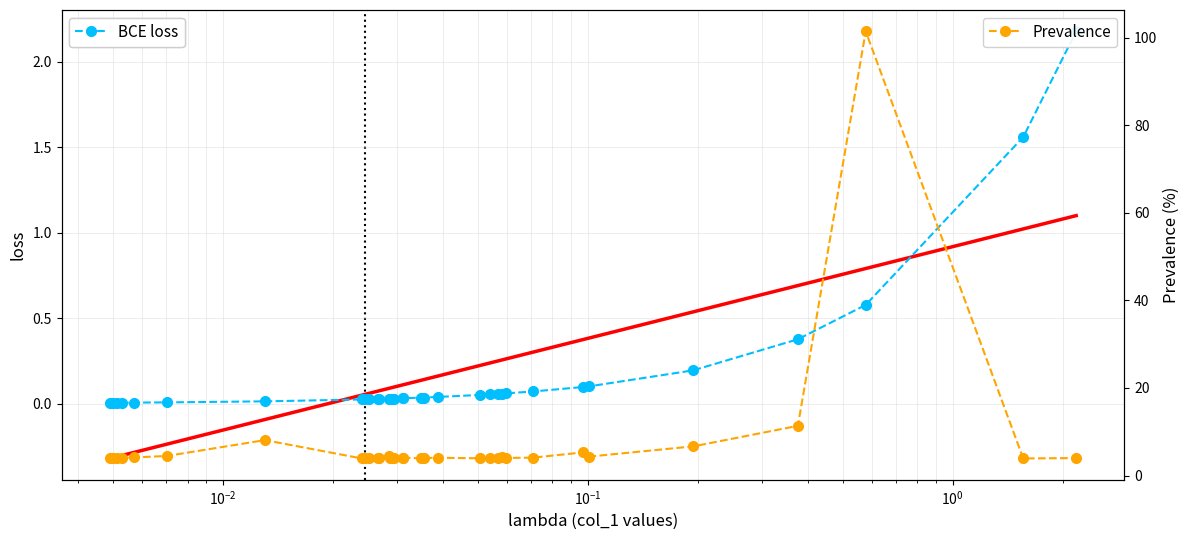

At how many categories does at least one series exceed 62?

1